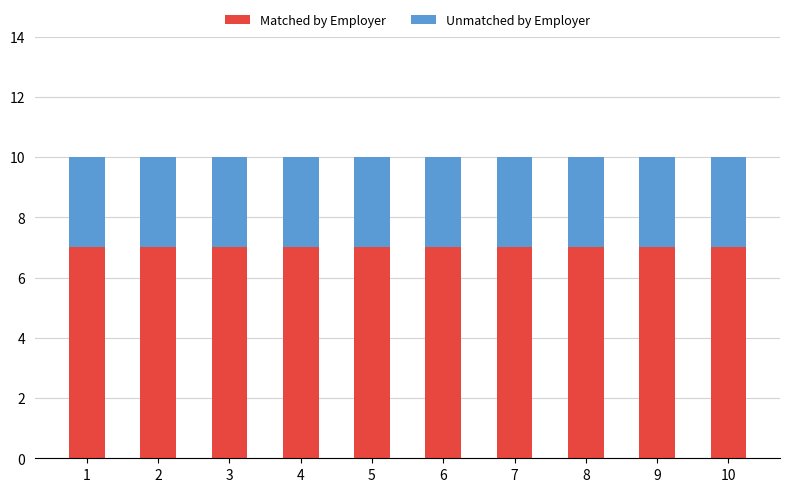

What is the total value across all series at 10?

10